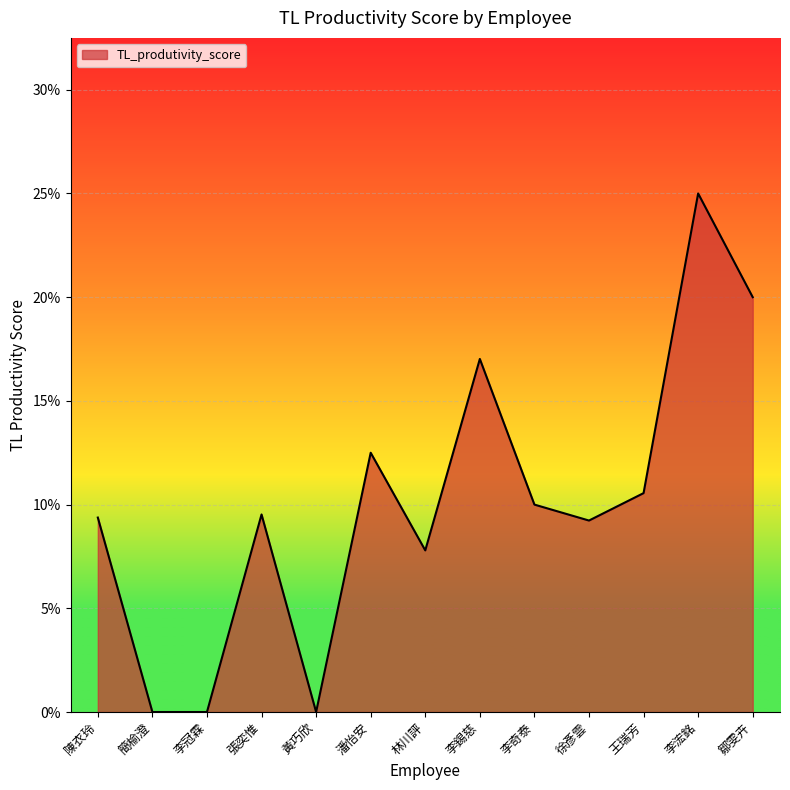

Is this an area chart (filled region under the line)?

Yes